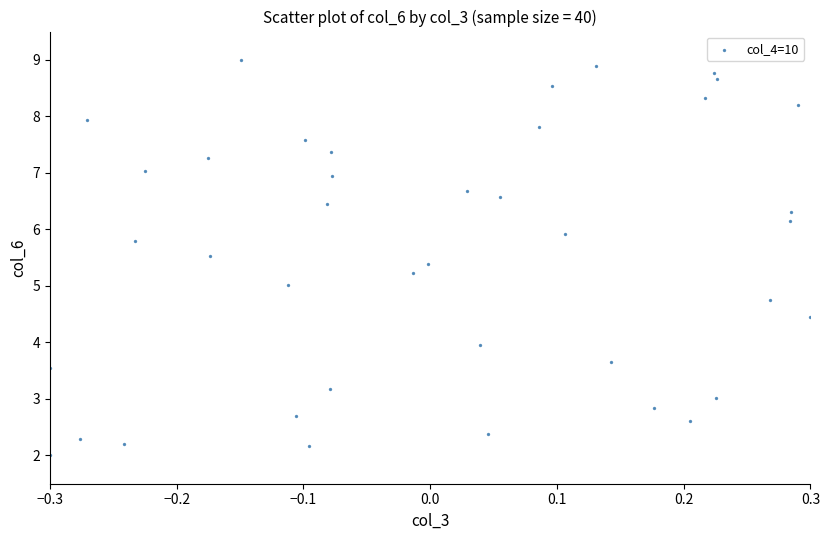

What is the range of Y values (max minus min)?

7.0